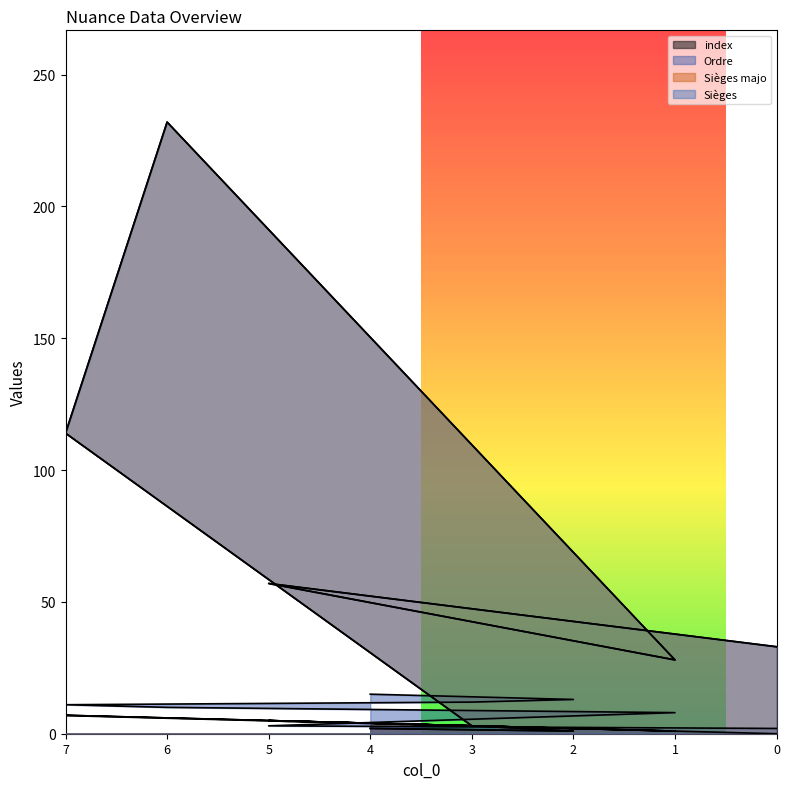

Rank the series by their maximum value, from highest to lowest.

Sièges majo, Sièges, Ordre, index